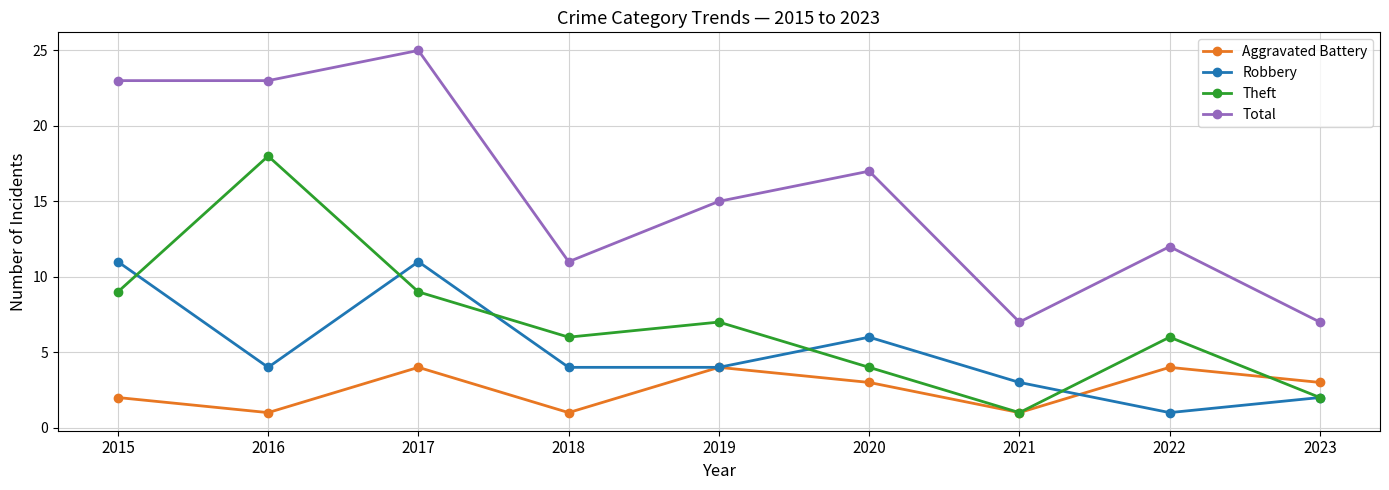

Which series changed the most between 2016 and 2021?

Theft